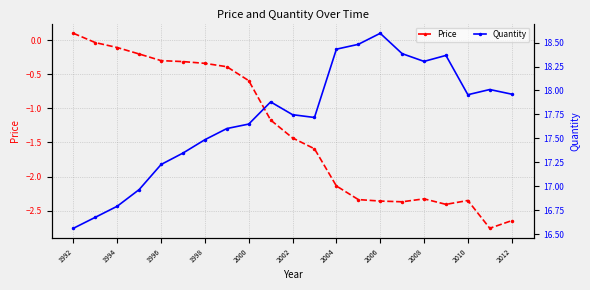

True or false: Price has more than 0 points higher than both neighbors.

True